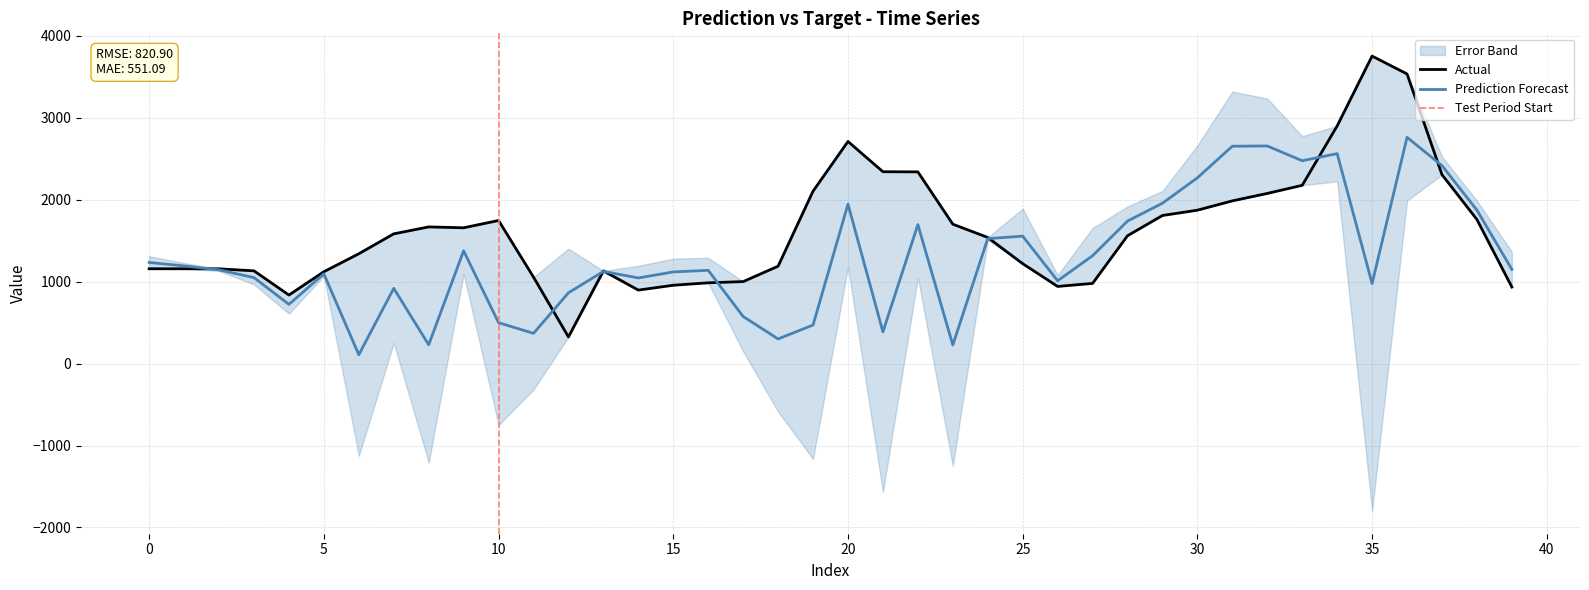

The target series shows 1560.2 at 28. True or false?

True